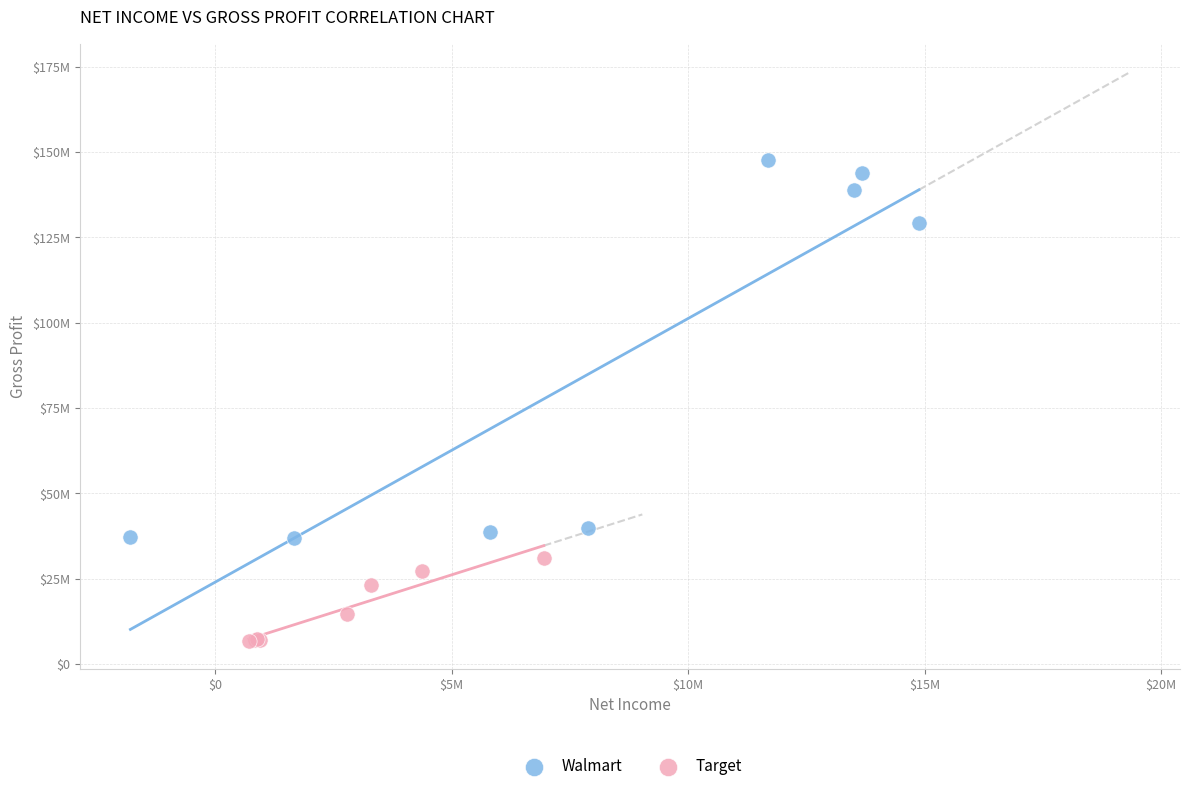

Which series reaches the maximum Y coordinate?

Walmart